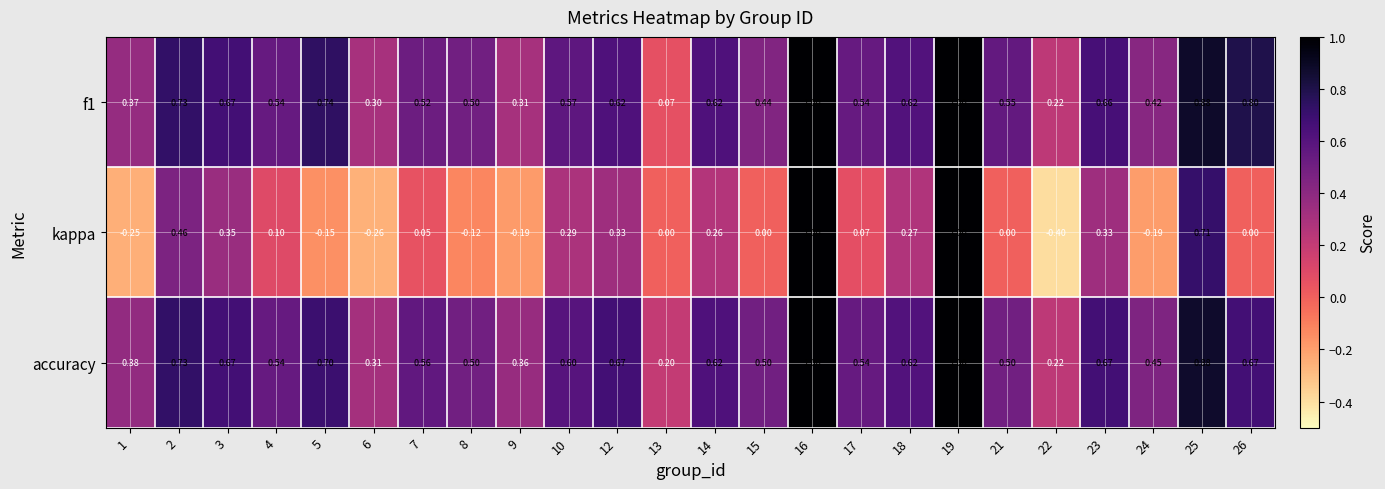

How many categories are shown in the chart?

24